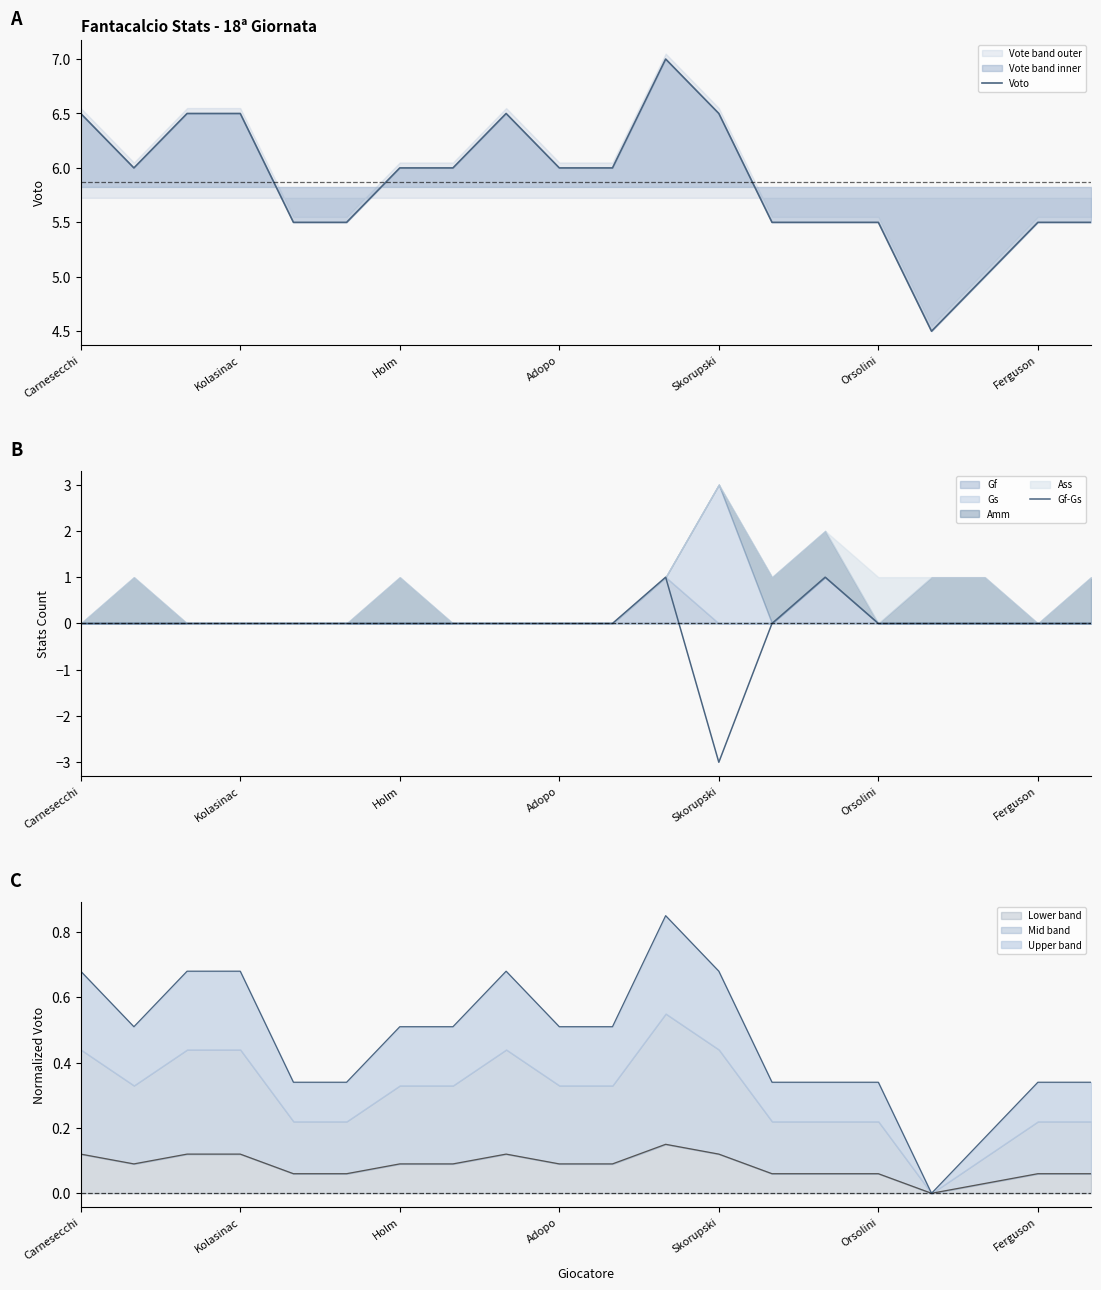

Where is Gf-Gs nearest to the value -1?

Carnesecchi